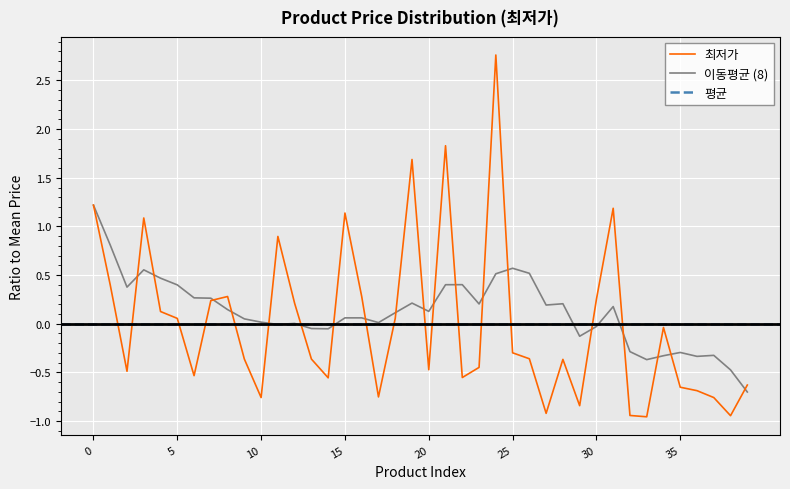

Is this an area chart (filled region under the line)?

No